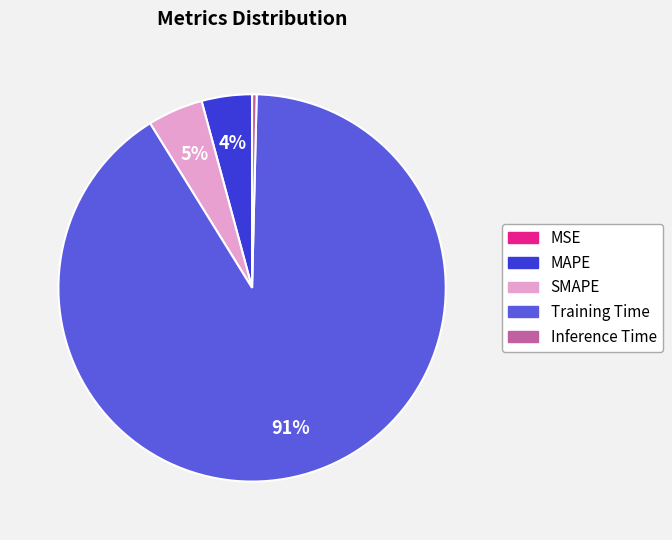

True or false: Inference Time accounts for 0% of the total.

True